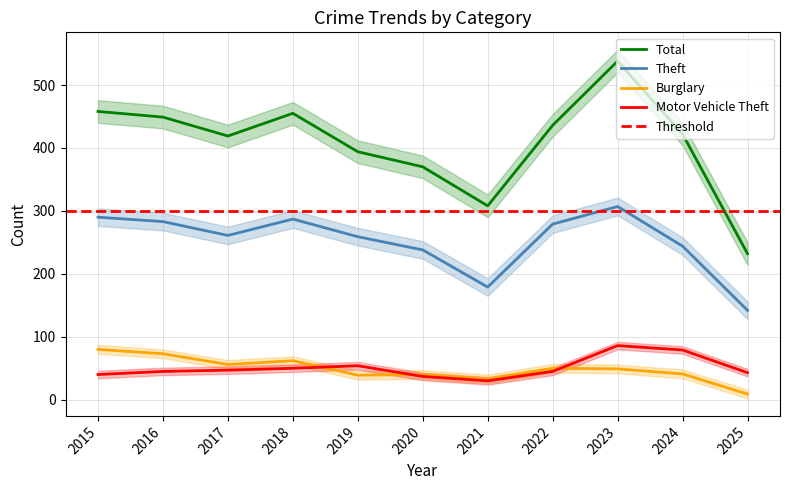

What is the difference between the highest and lowest values at 2016?

404